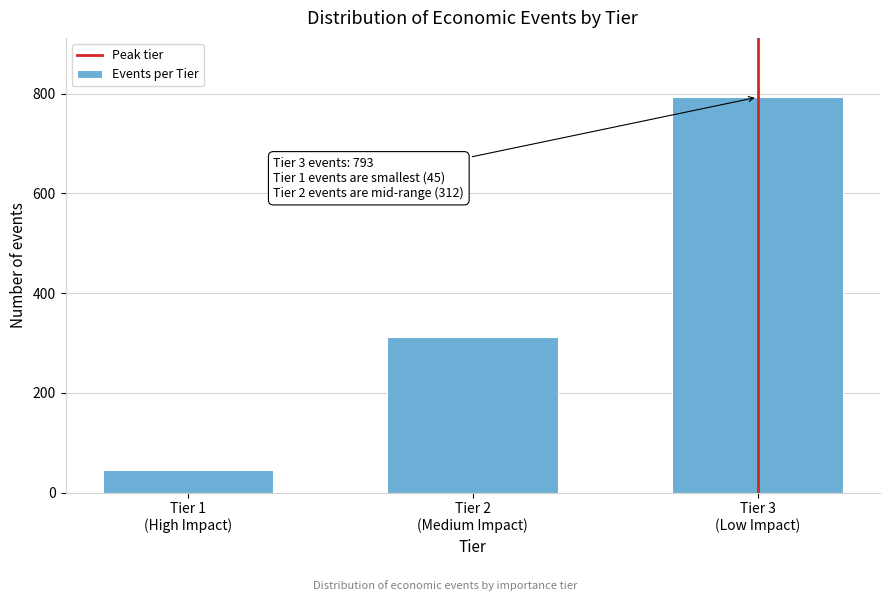

Reading left to right, transcribe all the data shown in this chart.

45	312	793